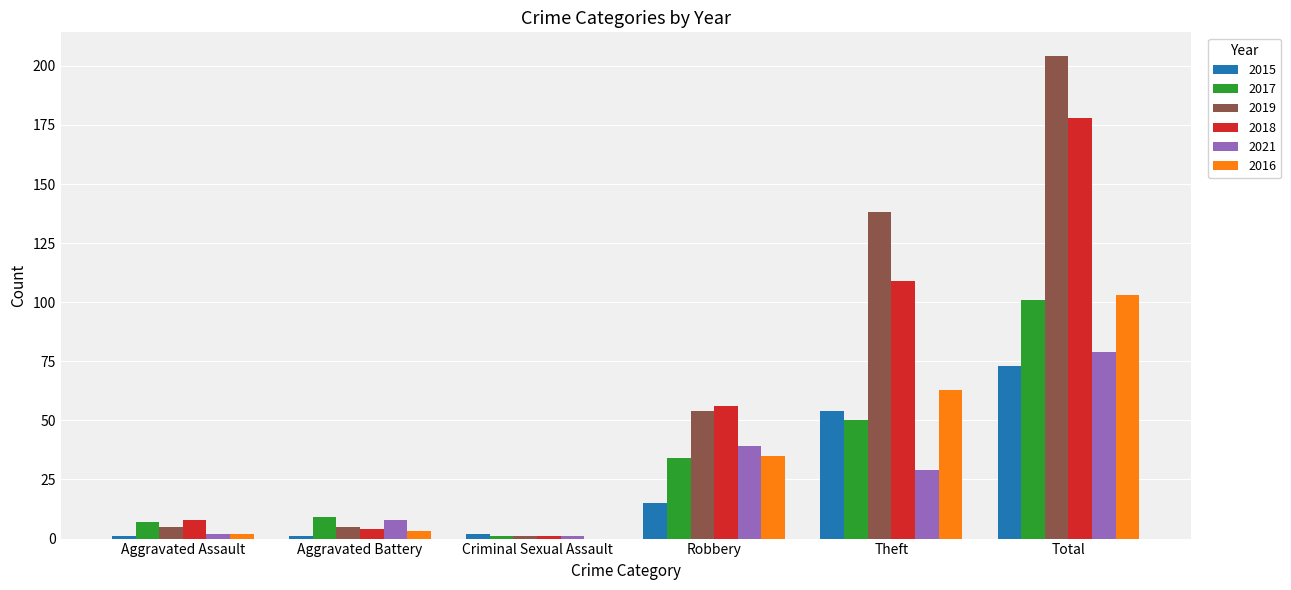

Reading left to right, what are all the values shown in this chart?

2015: Aggravated Assault=1	Aggravated Battery=1	Criminal Sexual Assault=2	Robbery=15	Theft=54	Total=73
2017: Aggravated Assault=7	Aggravated Battery=9	Criminal Sexual Assault=1	Robbery=34	Theft=50	Total=101
2019: Aggravated Assault=5	Aggravated Battery=5	Criminal Sexual Assault=1	Robbery=54	Theft=138	Total=204
2018: Aggravated Assault=8	Aggravated Battery=4	Criminal Sexual Assault=1	Robbery=56	Theft=109	Total=178
2021: Aggravated Assault=2	Aggravated Battery=8	Criminal Sexual Assault=1	Robbery=39	Theft=29	Total=79
2016: Aggravated Assault=2	Aggravated Battery=3	Criminal Sexual Assault=0	Robbery=35	Theft=63	Total=103